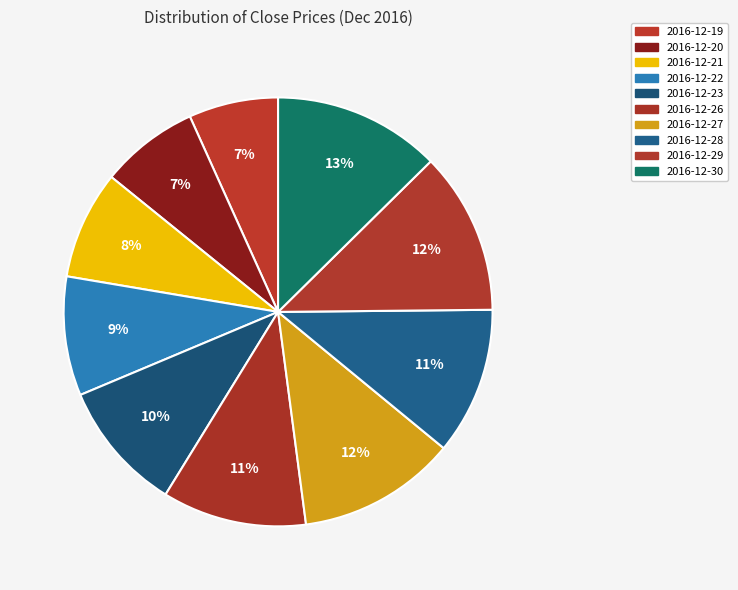

Count the number of slices in the pie.

10